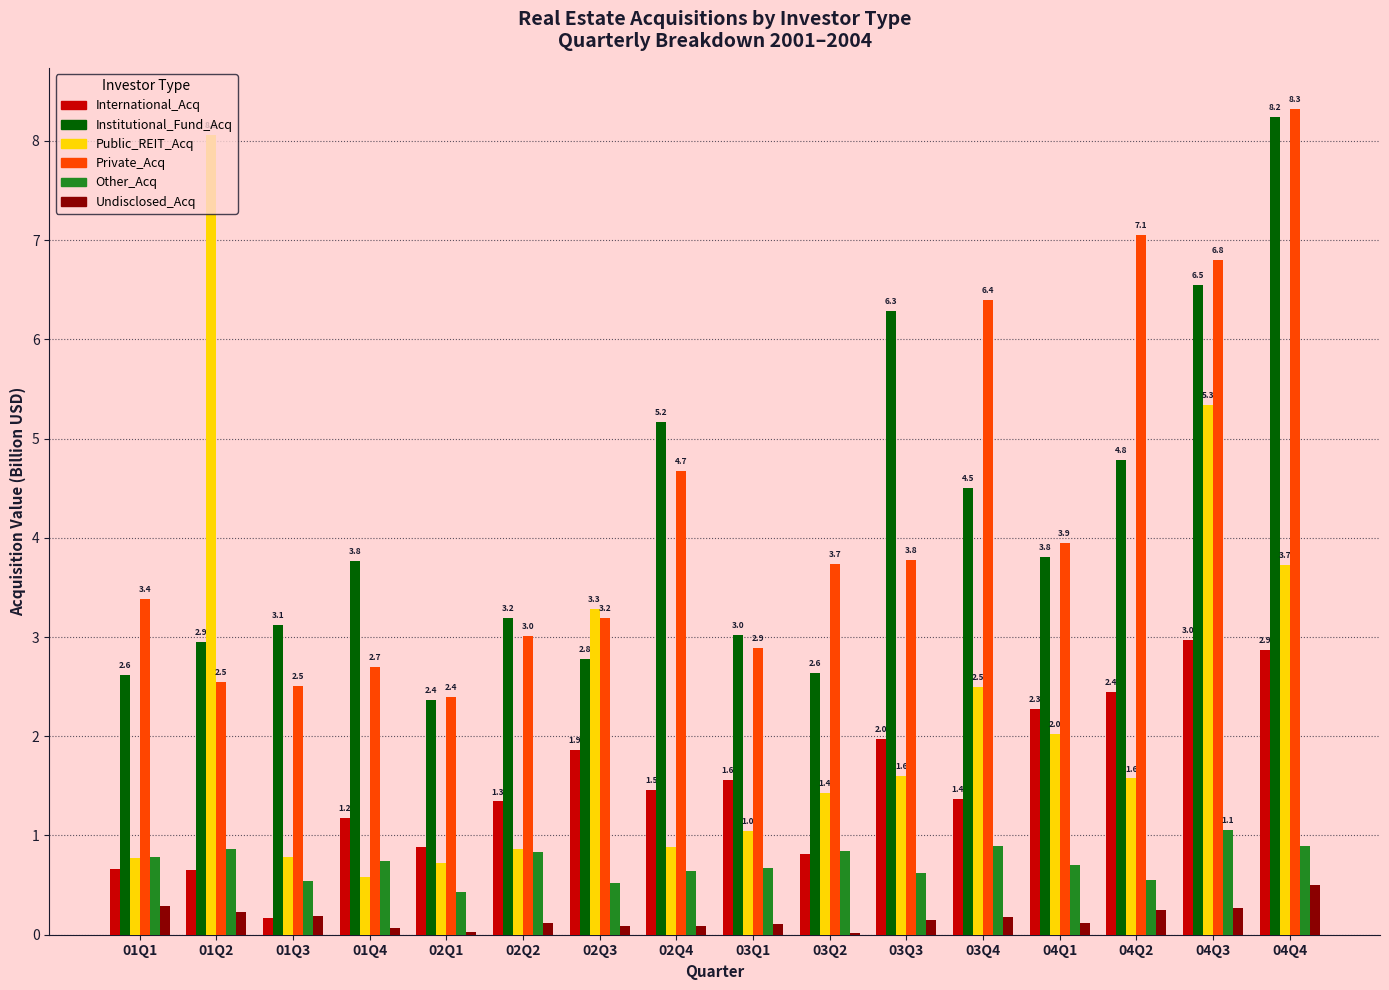

What is the total value across all series at 01Q1?

8.5